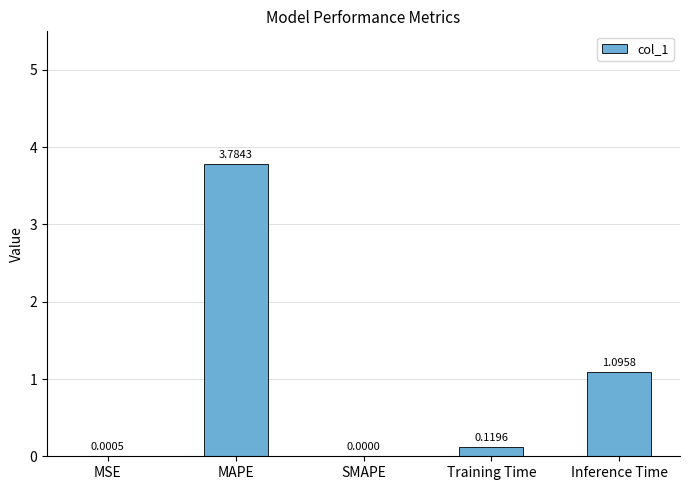

Approximately how many times larger is the value at MAPE compared to Inference Time?

3.5